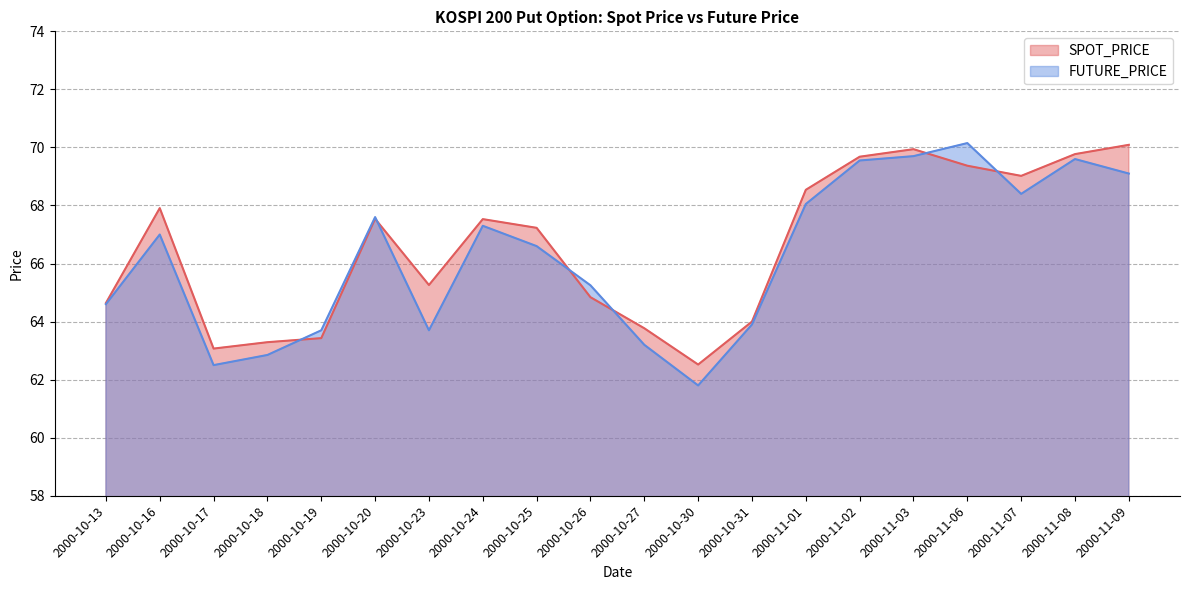

After their last crossing, which series has the higher values: SPOT_PRICE or FUTURE_PRICE?

SPOT_PRICE